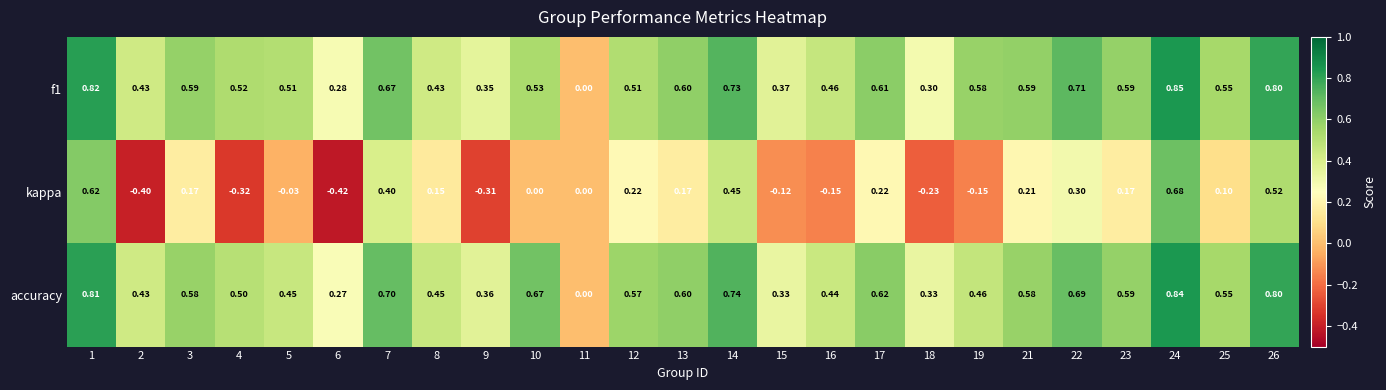

Which series changed the most between 1 and 9?

kappa